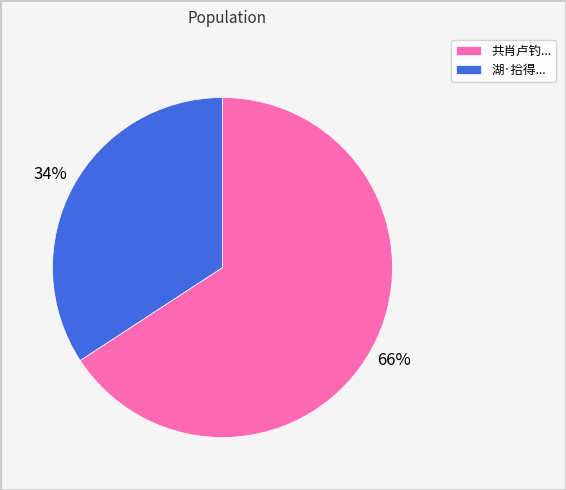

Which slice is the smallest?

湖·拾得...